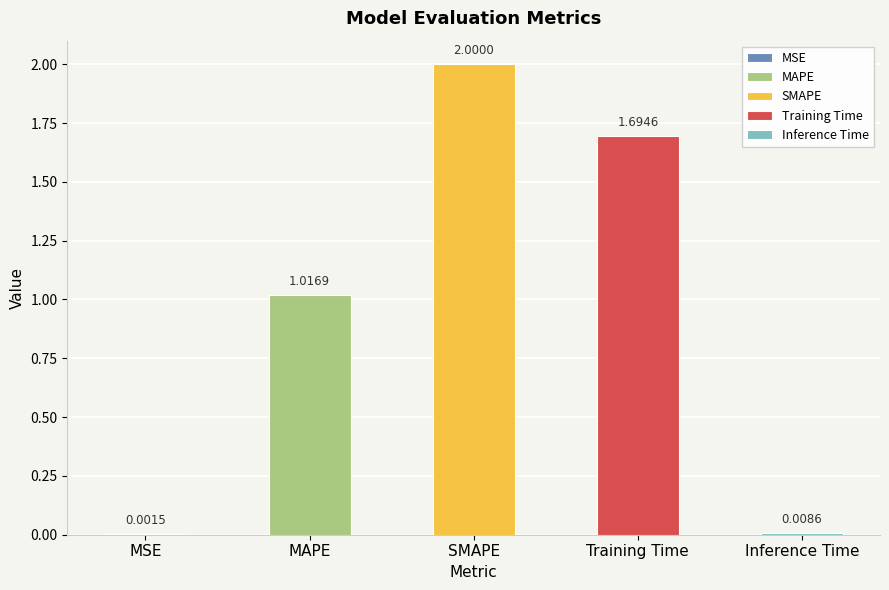

Are the bars grouped side by side (vs. stacked)?

No